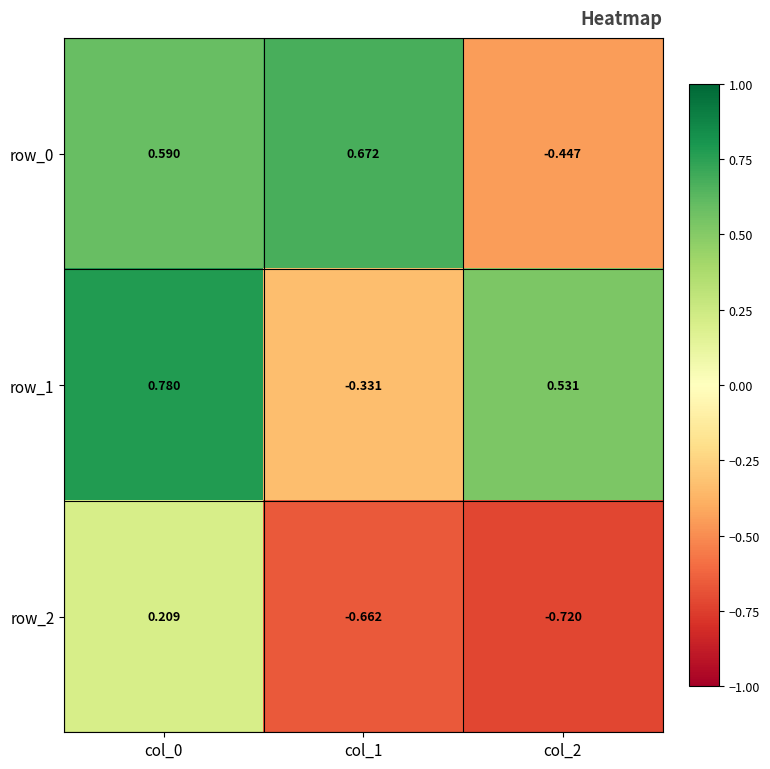

What is the difference between the row_2 values at col_0 and col_2?

0.9